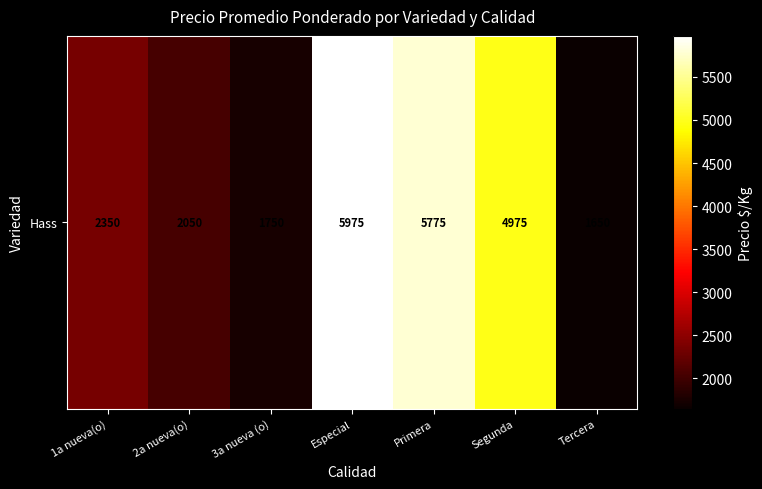

List the labels in order of value, smallest first.

Tercera, 3a nueva (o), 2a nueva(o), 1a nueva(o), Segunda, Primera, Especial